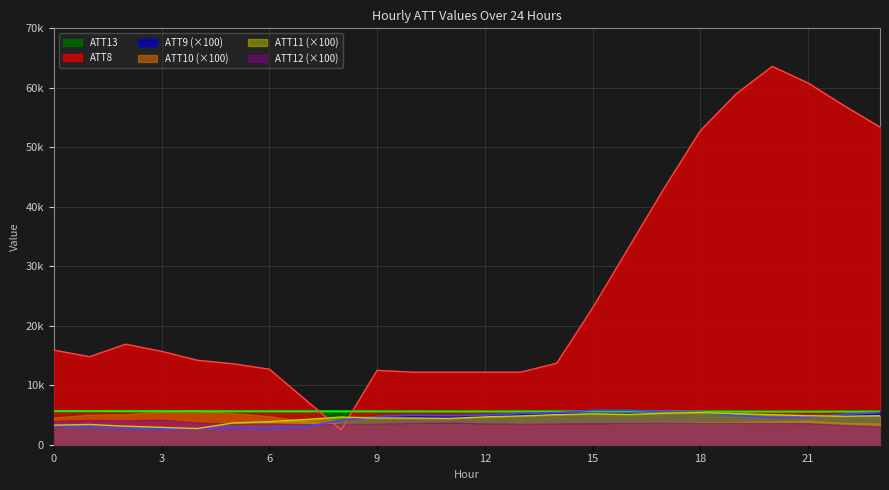

True or false: ATT11 and ATT13 intersect in this chart.

False